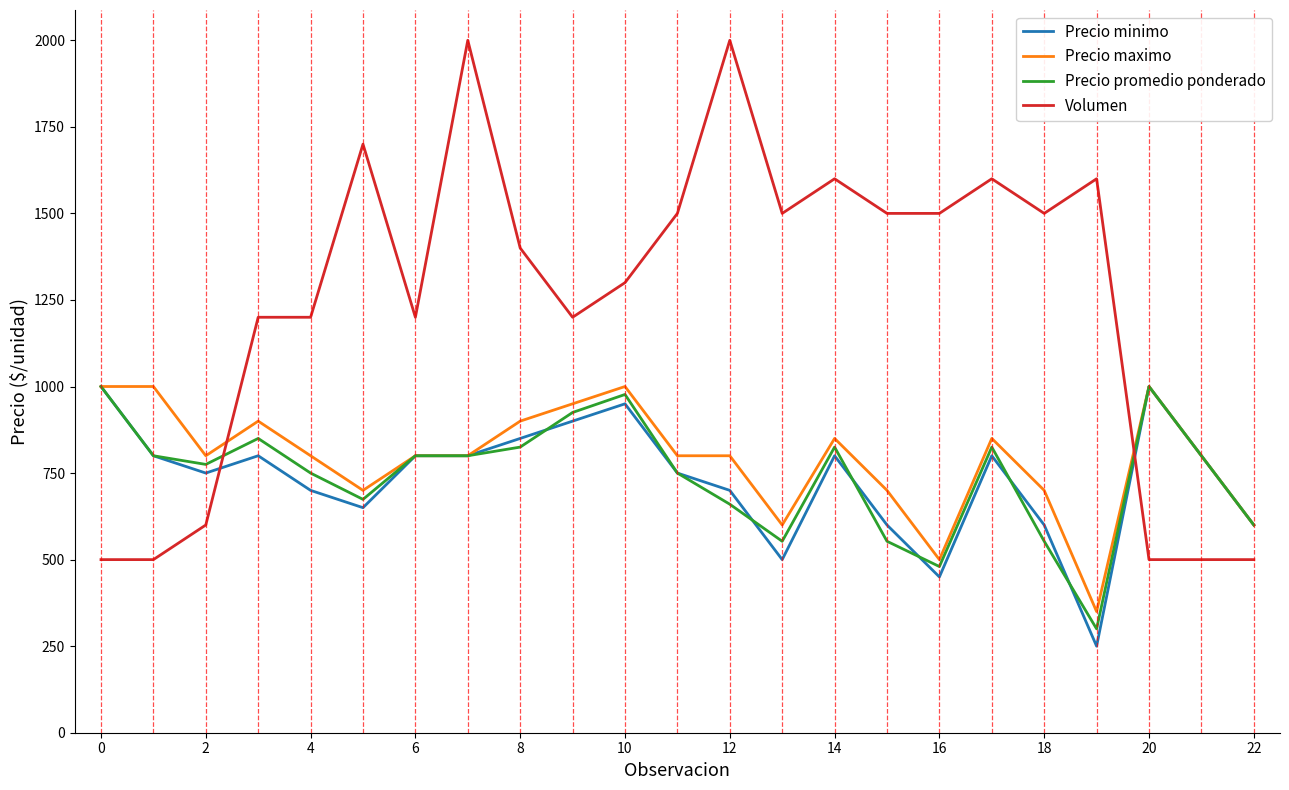

After their last crossing, which series has the higher values: Precio maximo or Volumen?

Precio maximo